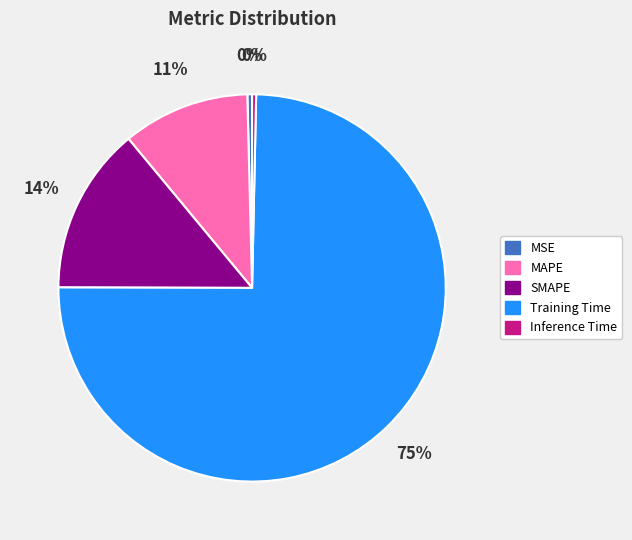

To the nearest percent, what is the average slice percentage?

20%